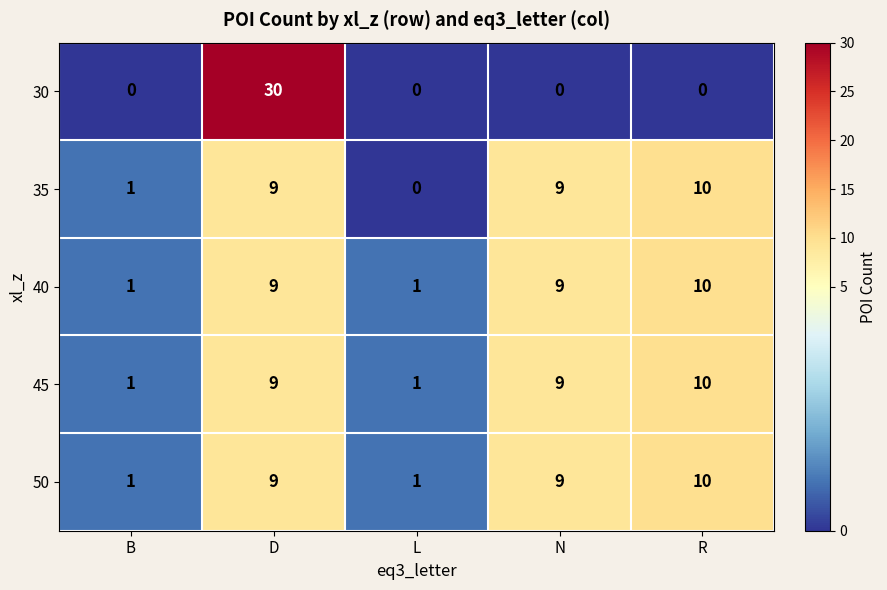

What is the difference between the 30 values at R and D?

30